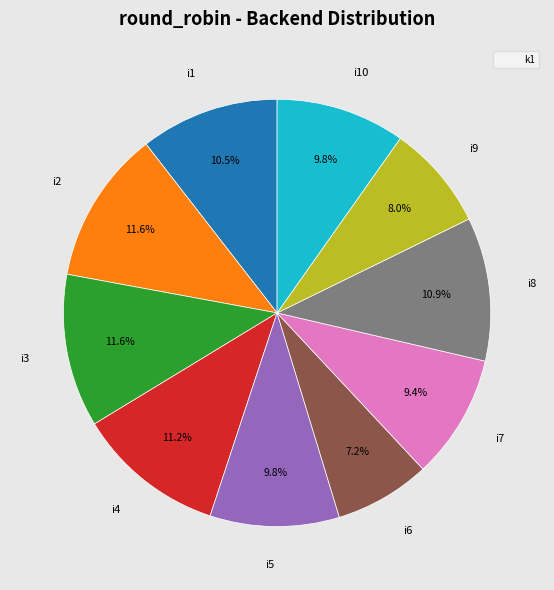

To the nearest percent, what is the difference between the i9 and i7 slice percentages?

1%